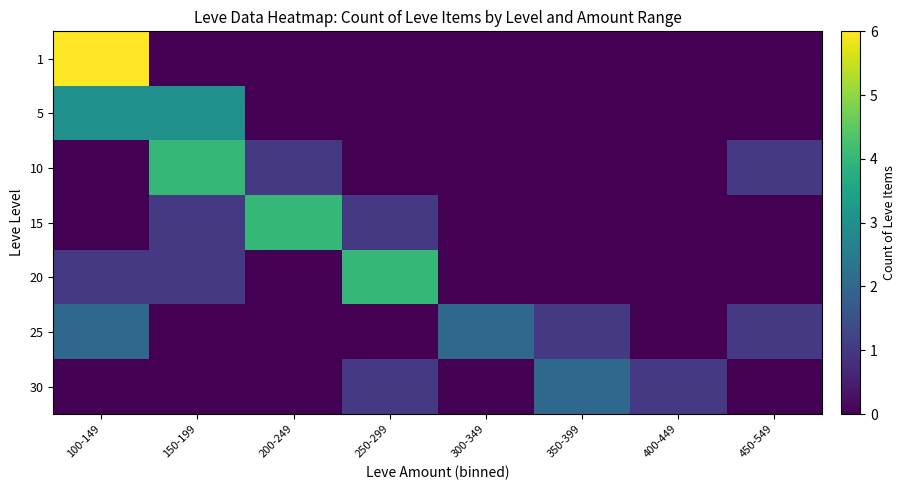

Reading left to right, what are all the values shown in this chart?

row_0: 100-149=6	150-199=0	200-249=0	250-299=0	300-349=0	350-399=0	400-449=0	450-549=0
row_1: 100-149=3	150-199=3	200-249=0	250-299=0	300-349=0	350-399=0	400-449=0	450-549=0
row_2: 100-149=0	150-199=4	200-249=1	250-299=0	300-349=0	350-399=0	400-449=0	450-549=1
row_3: 100-149=0	150-199=1	200-249=4	250-299=1	300-349=0	350-399=0	400-449=0	450-549=0
row_4: 100-149=1	150-199=1	200-249=0	250-299=4	300-349=0	350-399=0	400-449=0	450-549=0
row_5: 100-149=2	150-199=0	200-249=0	250-299=0	300-349=2	350-399=1	400-449=0	450-549=1
row_6: 100-149=0	150-199=0	200-249=0	250-299=1	300-349=0	350-399=2	400-449=1	450-549=0